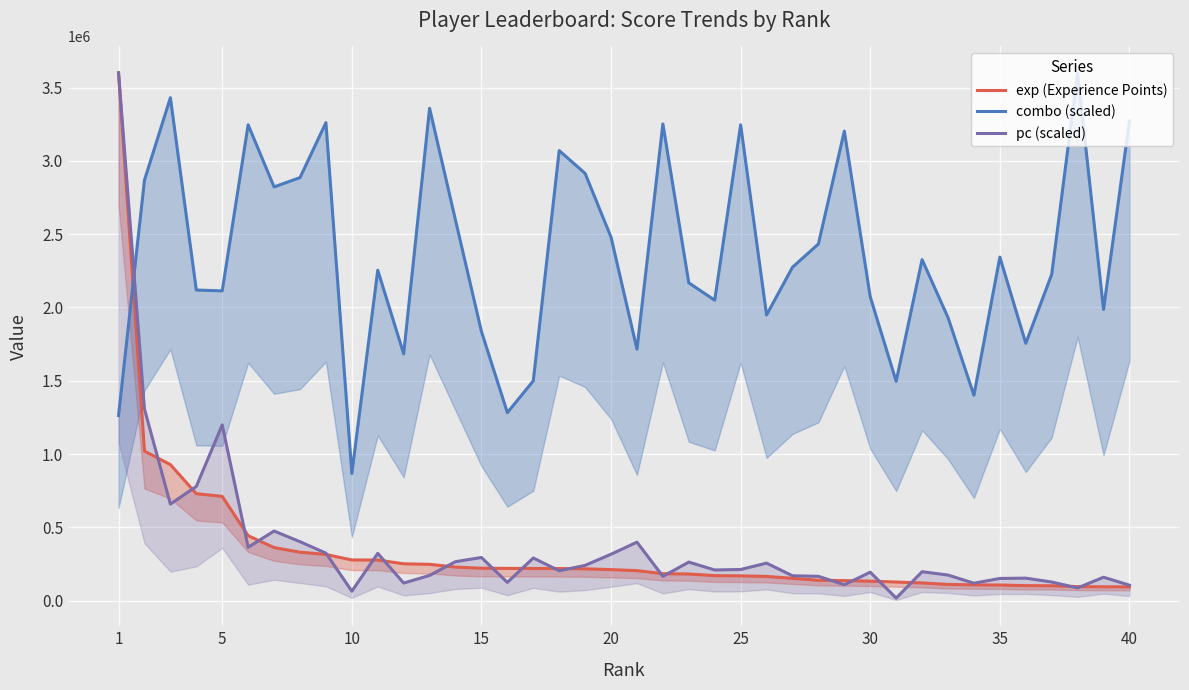

Is the value of pc (scaled) at 23 greater than the value of combo (scaled) at 20?

No